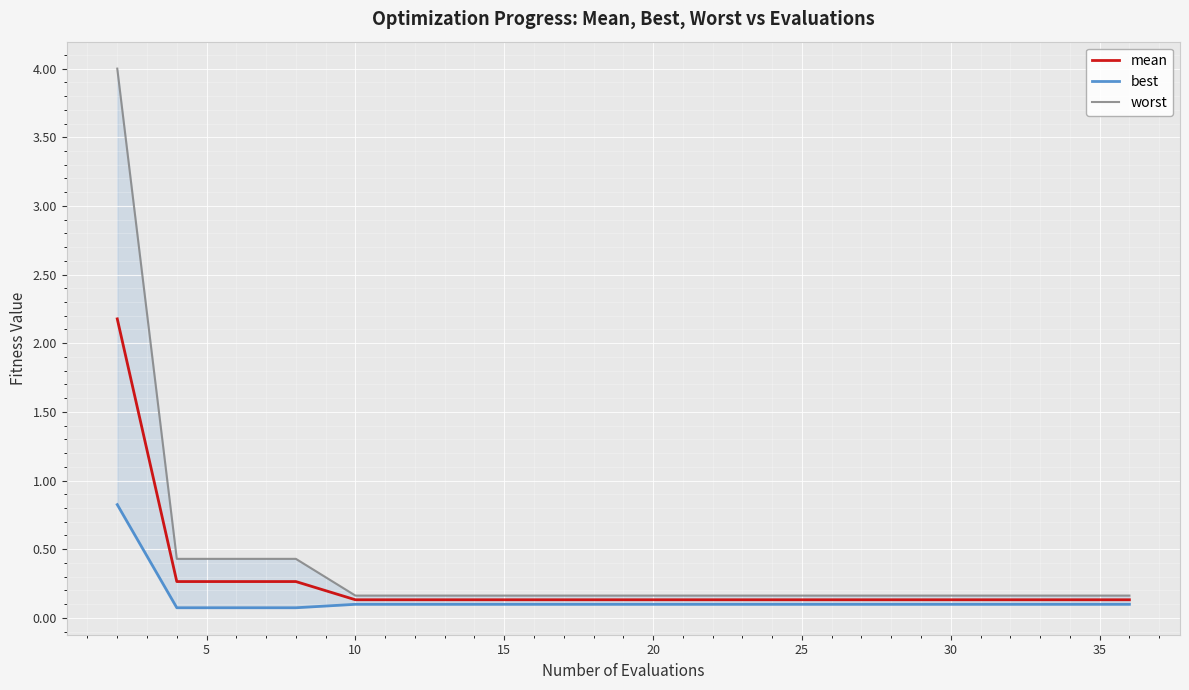

Which series has the widest spread of values?

worst